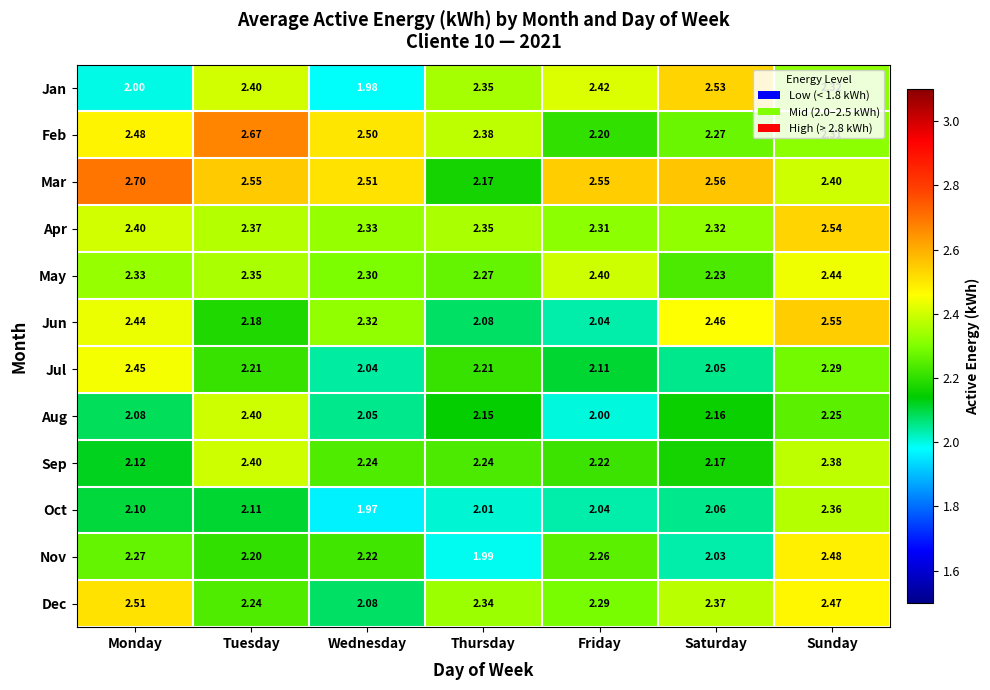

Rank the series at Monday from lowest to highest value.

Jan, Aug, Oct, Sep, Nov, May, Apr, Jun, Jul, Feb, Dec, Mar